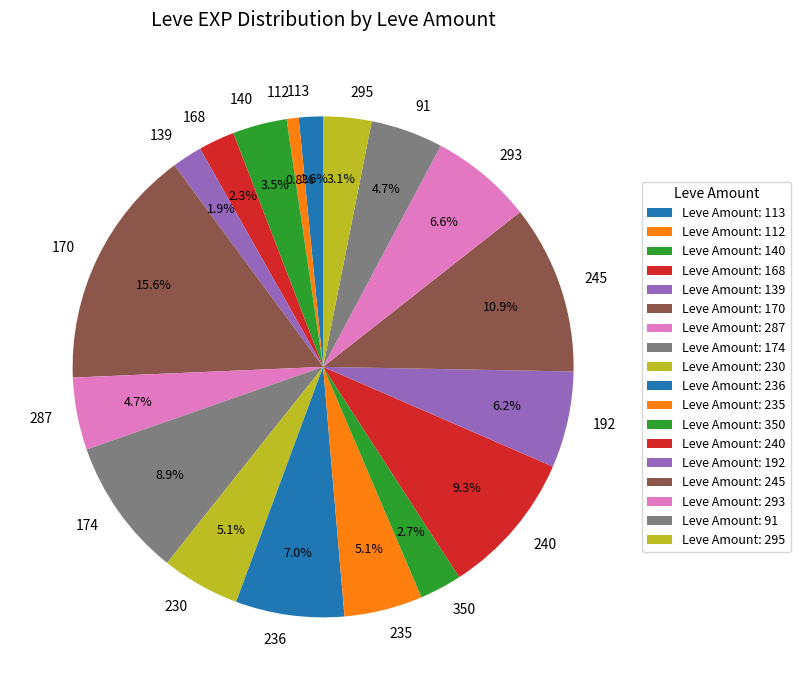

What portion of the pie excludes 245?

89.1%